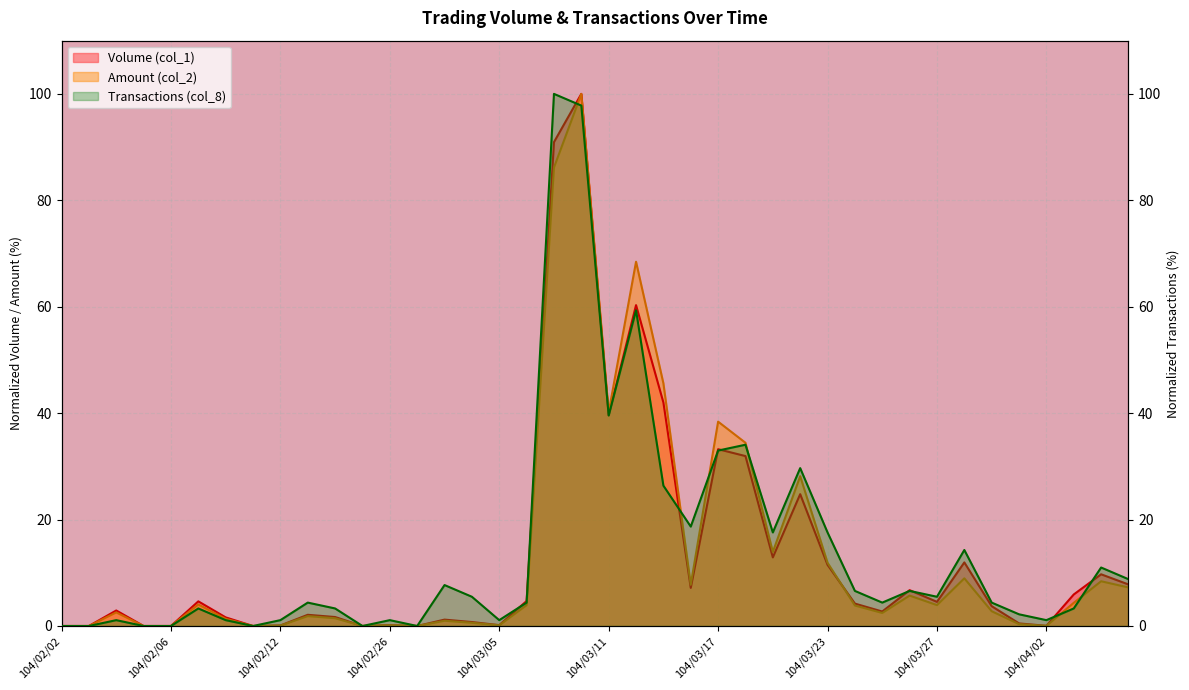

At which label is Transactions (col_8) closest to 49?

104/03/11